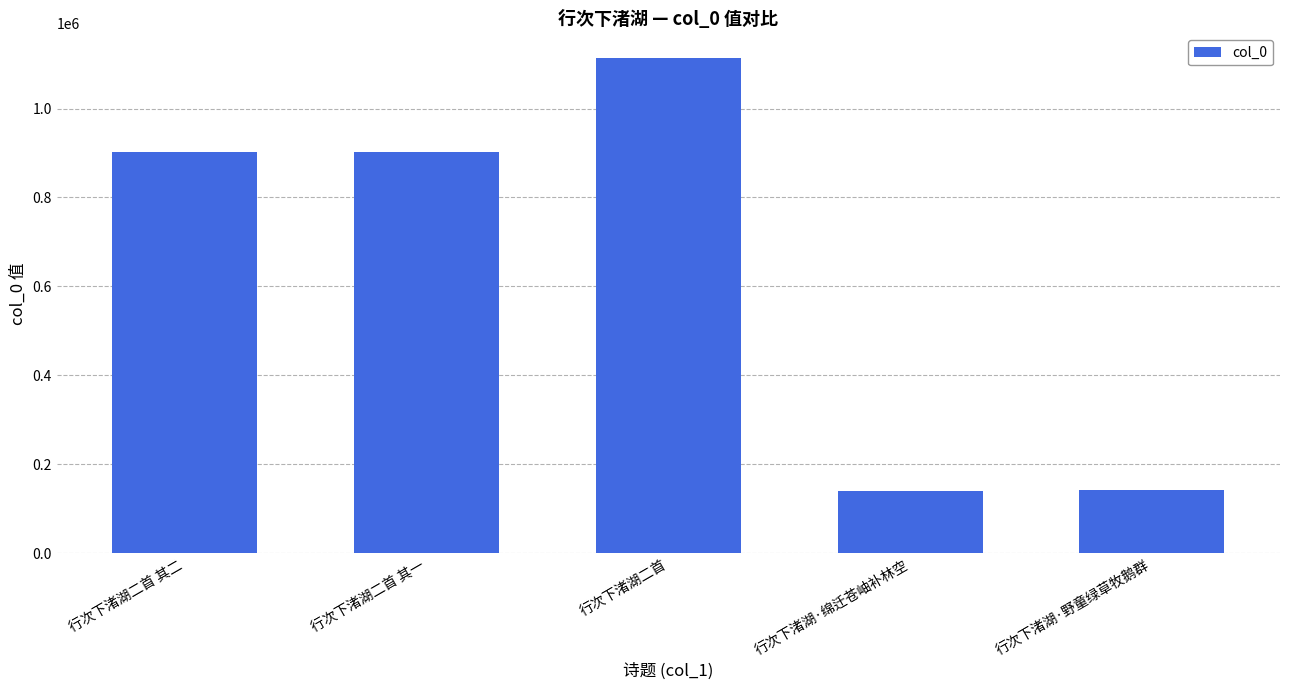

What is the difference between the maximum and second lowest values?

972188